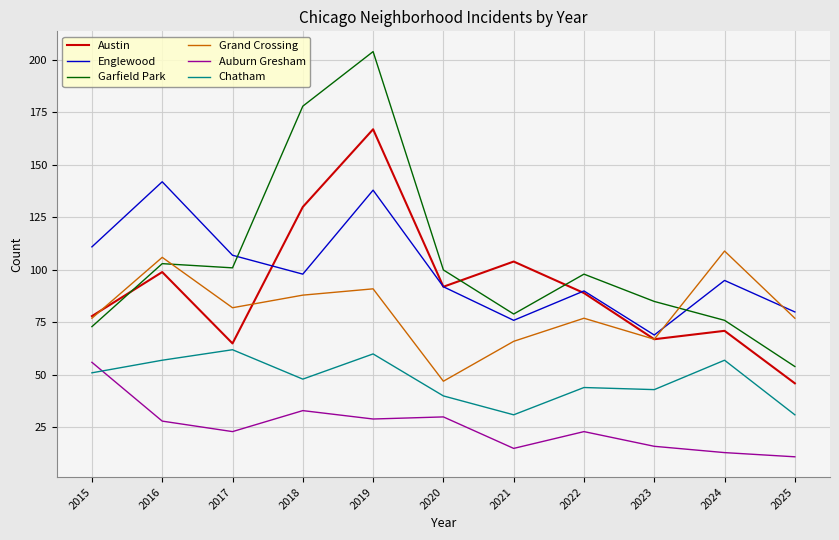

Is it true that Chatham equals 14 at 2021?

False